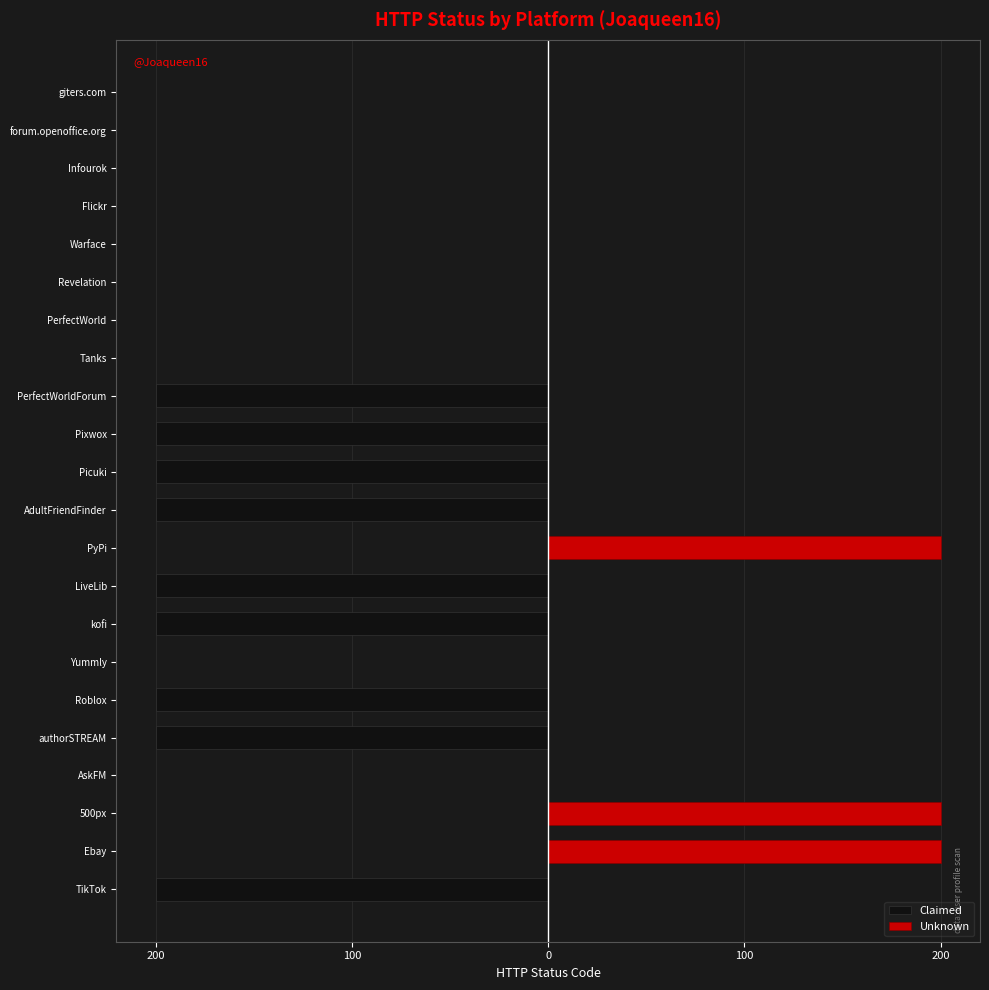

Reading left to right, list all the values displayed in this chart.

Claimed: -200	0	0	0	-200	-200	0	-200	-200	0	-200	-200	-200	-200	0	0	0	0	0	0	0	0
Unknown: 0	200	200	0	0	0	0	0	0	200	0	0	0	0	0	0	0	0	0	0	0	0